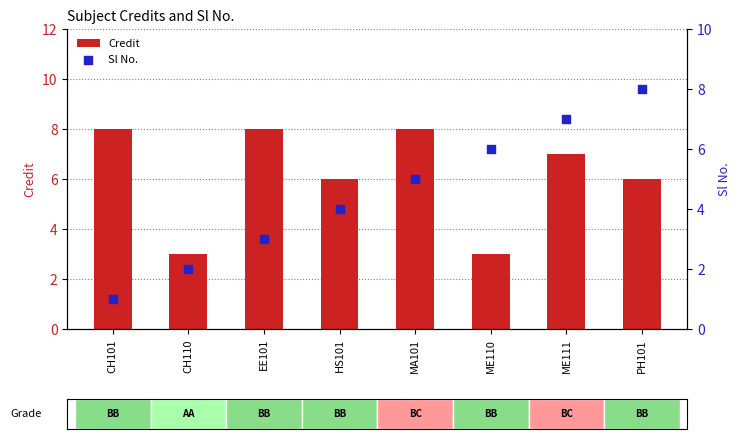

Which series has the largest Y range (max minus min)?

Sl No.